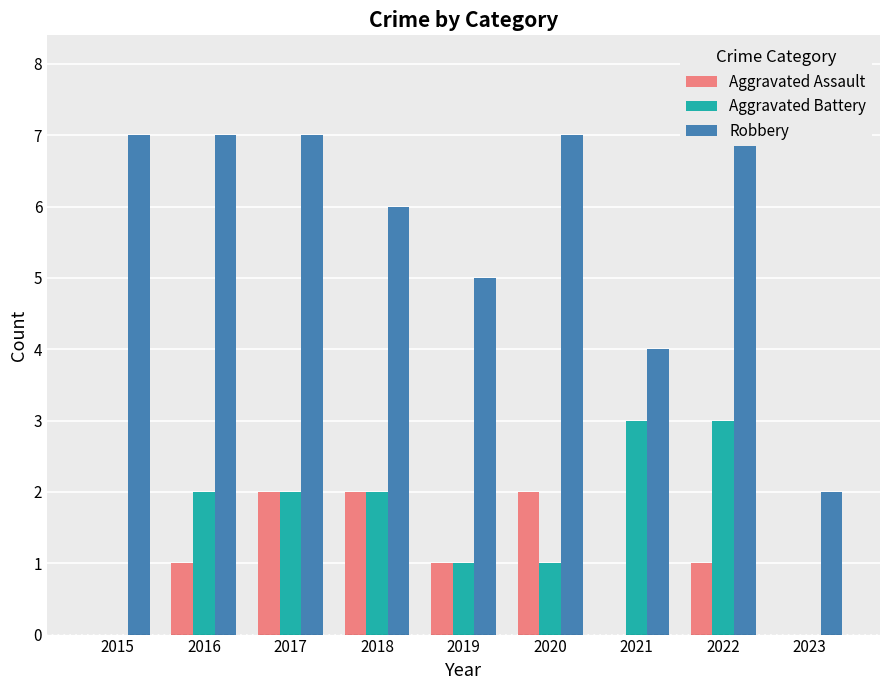

Is the value of Robbery at 2022 greater than the value of Aggravated Battery at 2015?

Yes